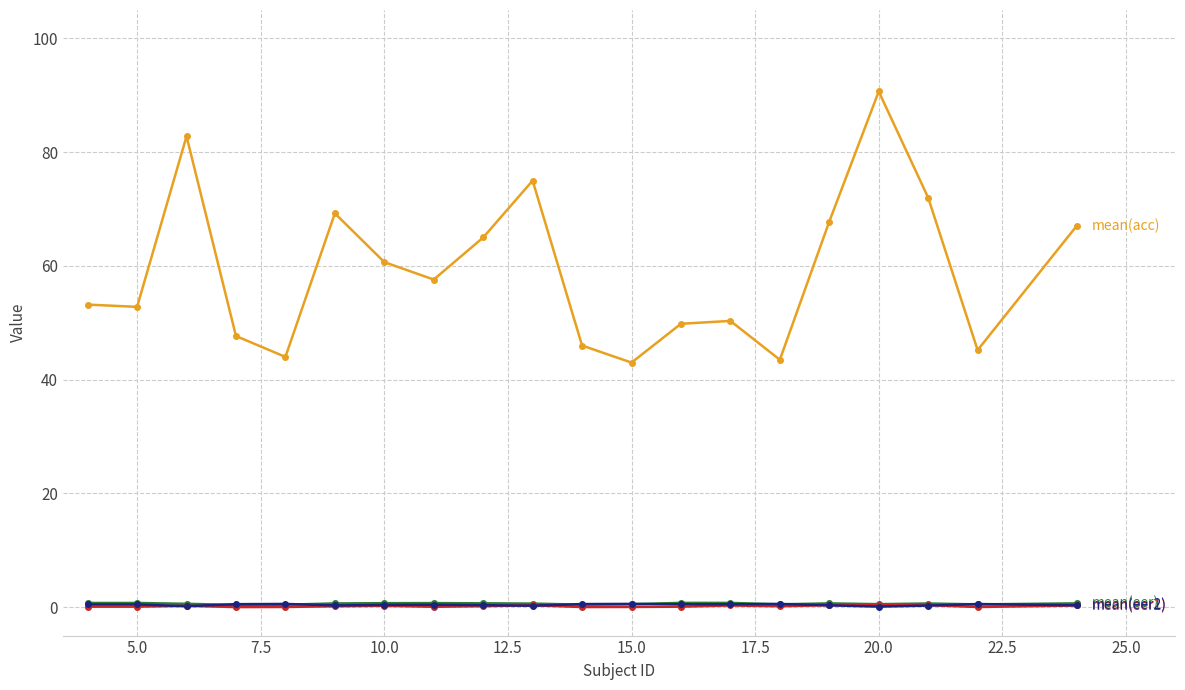

What is the greatest value displayed?

90.7